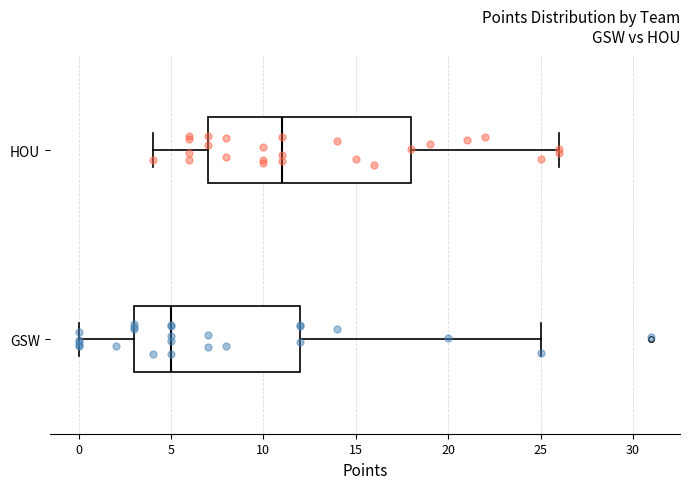

Where does the left whisker of the box for GSW end on the x-axis? The values are not printed on the chart, so give them approximately, as read against the axis.

0